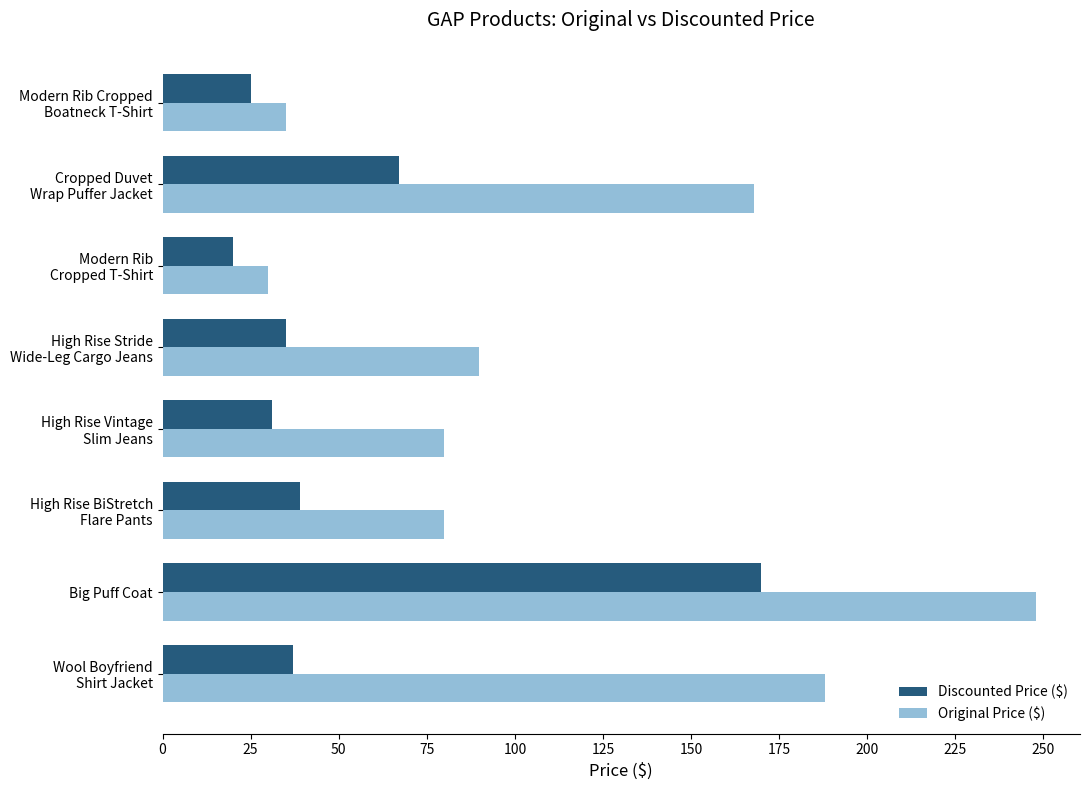

Rank the series by their average value, from lowest to highest.

Discounted Price ($), Original Price ($)